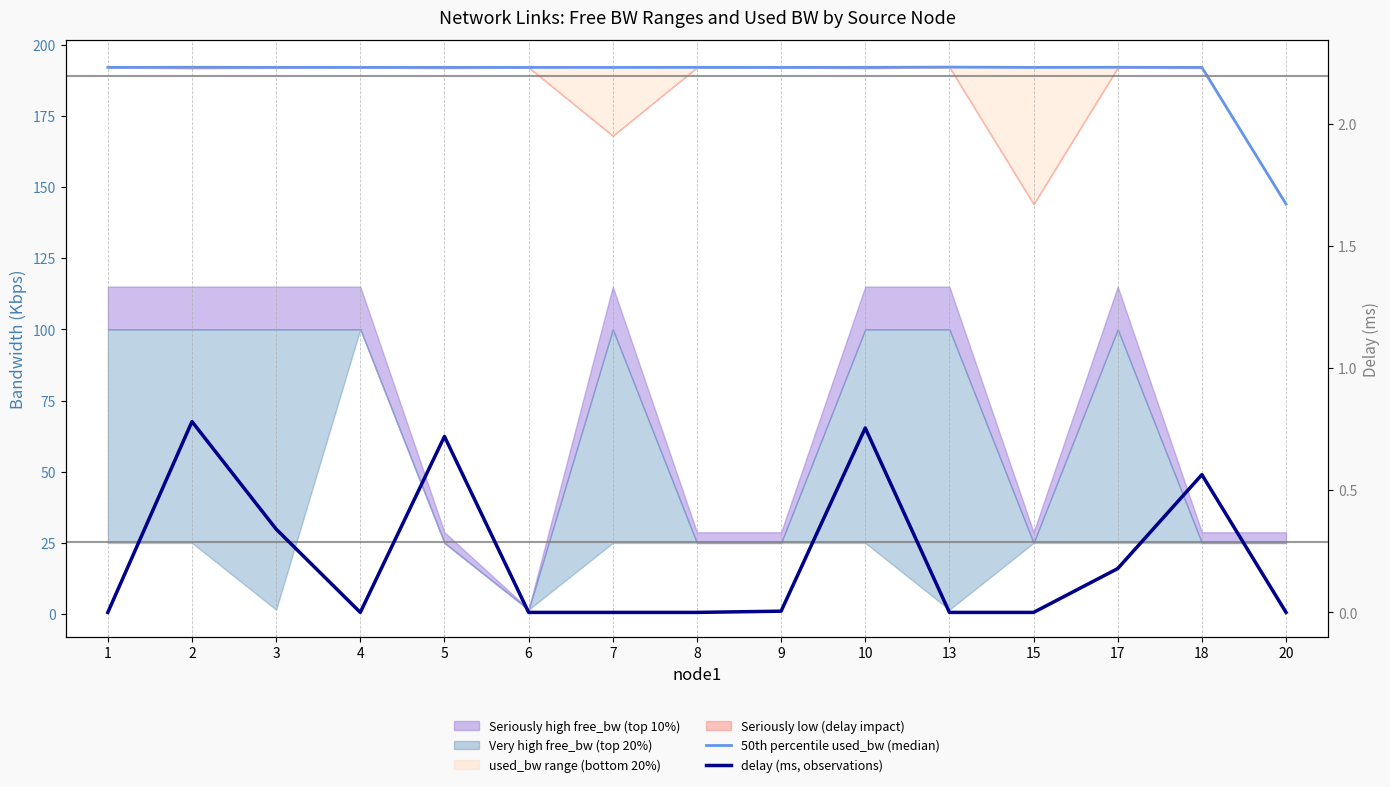

True or false: 50th percentile used_bw (median) and delay (ms, observations) intersect in this chart.

False